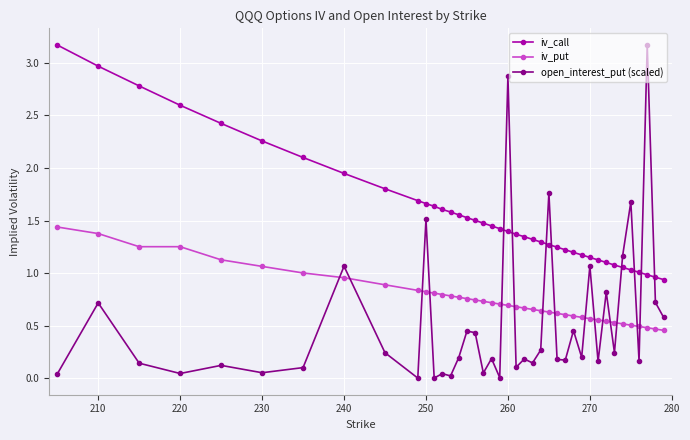

What is the greatest value displayed?

3.2